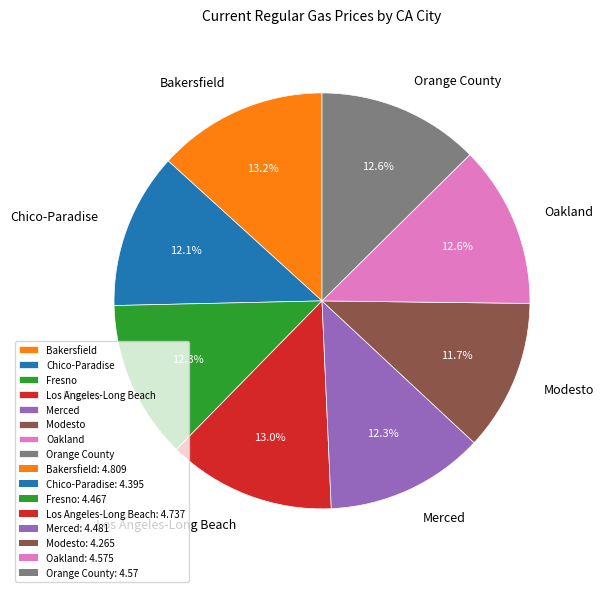

Is there any slice that represents more than half of the pie?

No